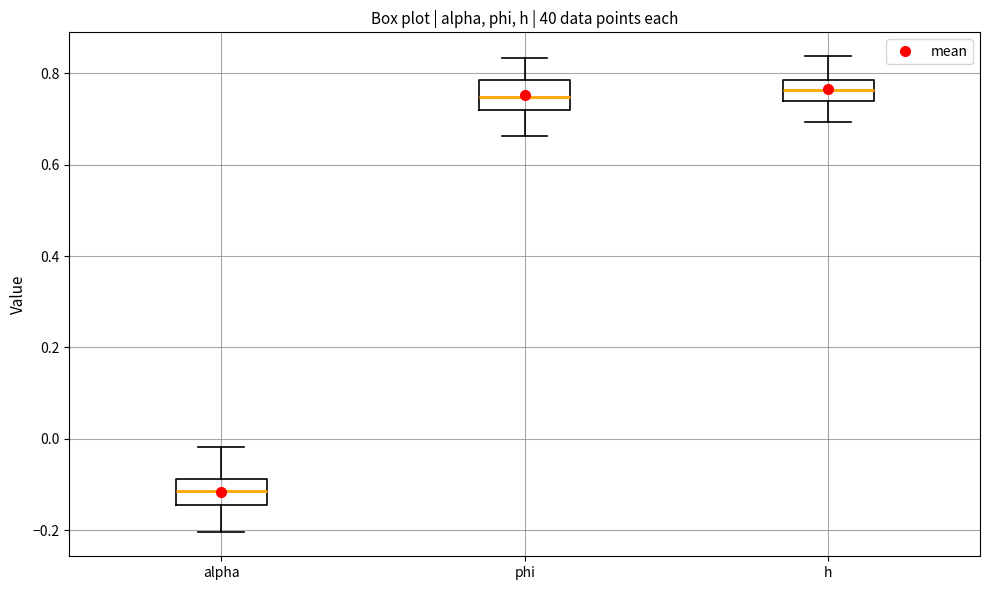

Where does the median line of the box for phi sit on the y-axis? The values are not printed on the chart, so give them approximately, as read against the axis.

0.74